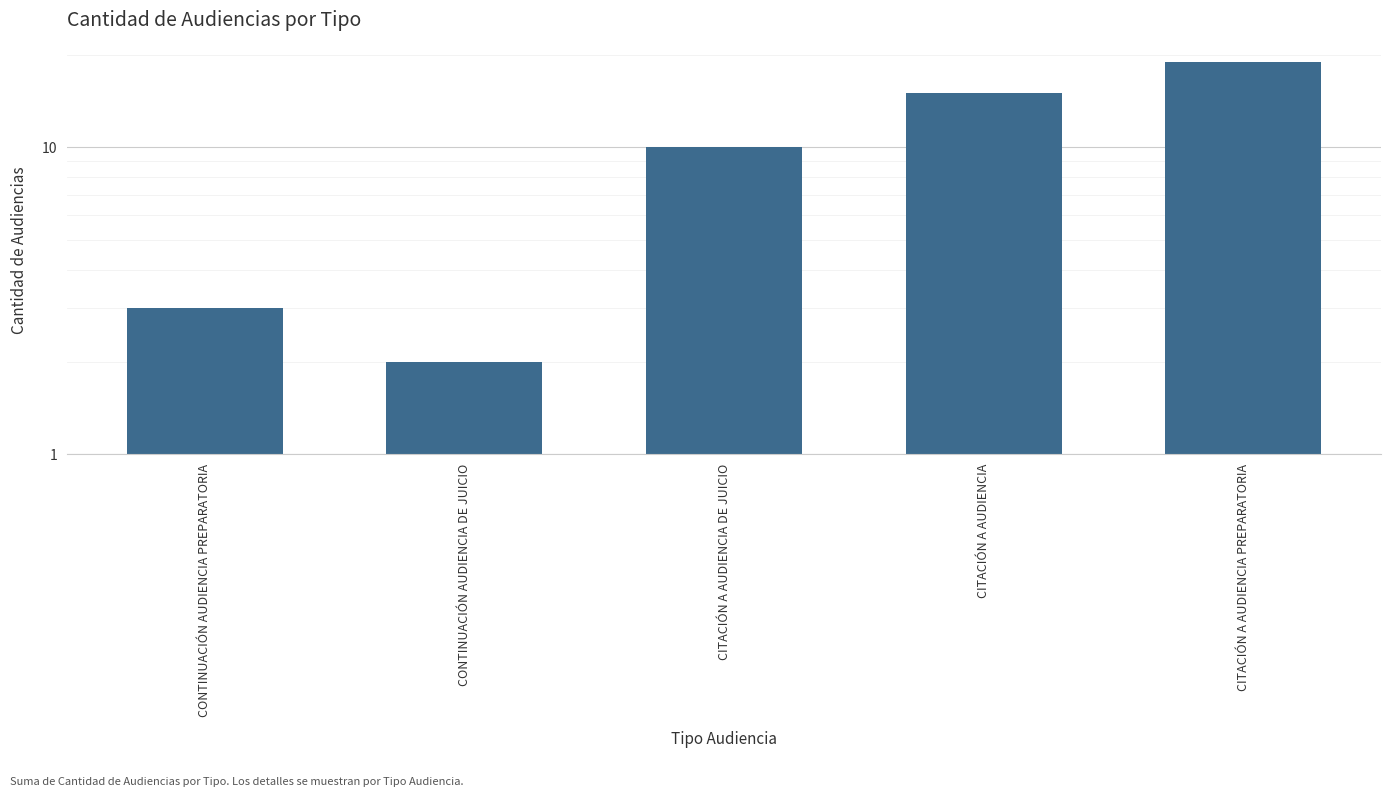

Reading right to left, transcribe all the data shown in this chart.

19	15	10	2	3